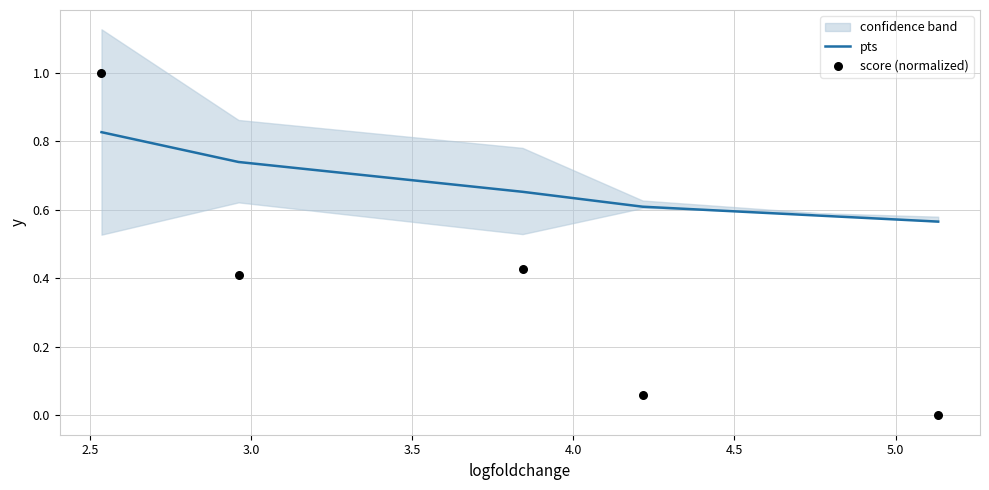

What is the total value across all series at 3.5?

1.1